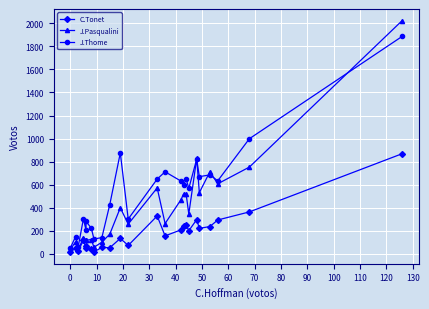

What is the highest value of the C.Tonet series?

869